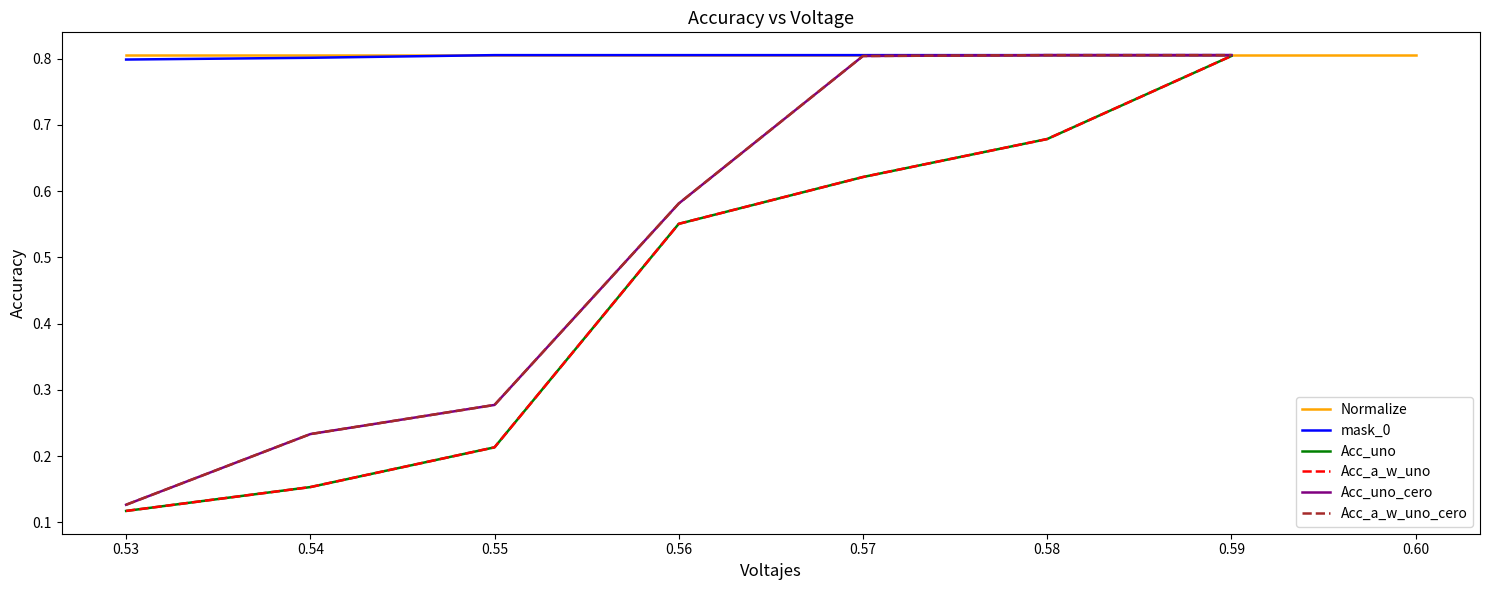

At which category does the chart reach its minimum across all series?

0.53